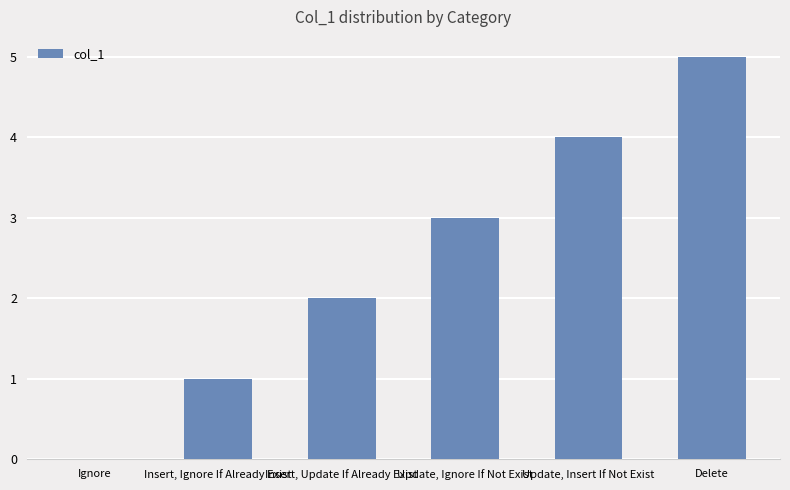

How many values are above zero?

5